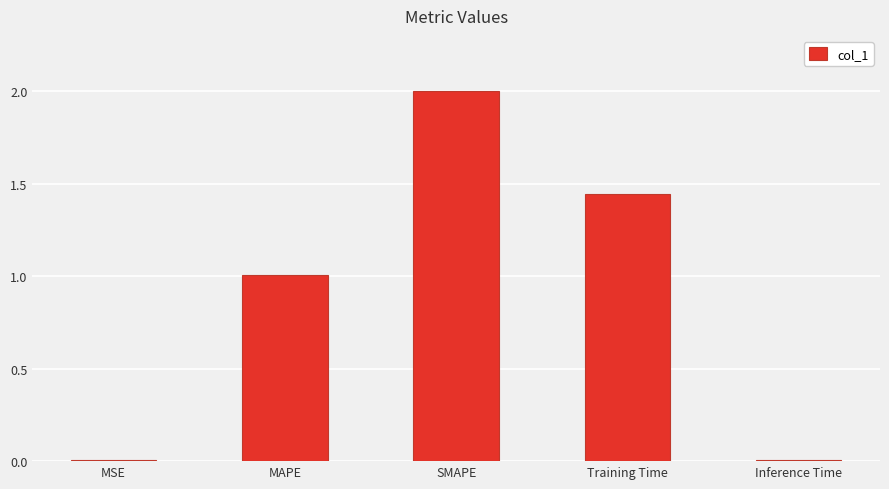

Which label corresponds to the largest value in the chart?

SMAPE